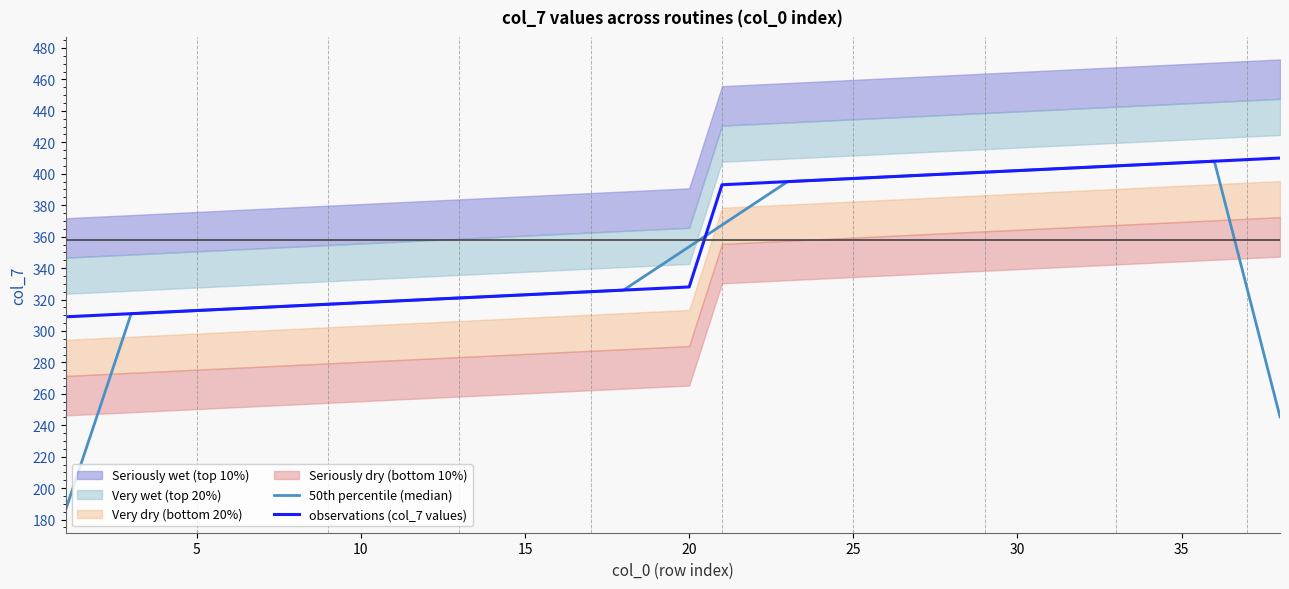

What is the label of the 26th point from the left?

25